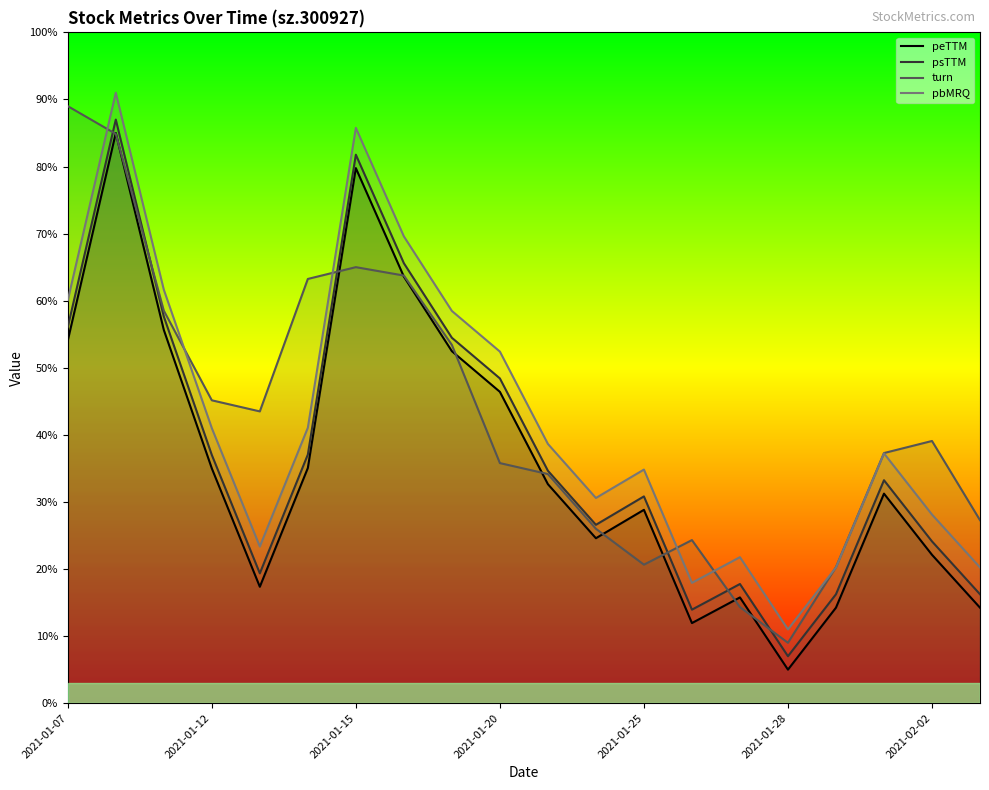

What is the value of the peTTM point at the 19th from the left?

22.1